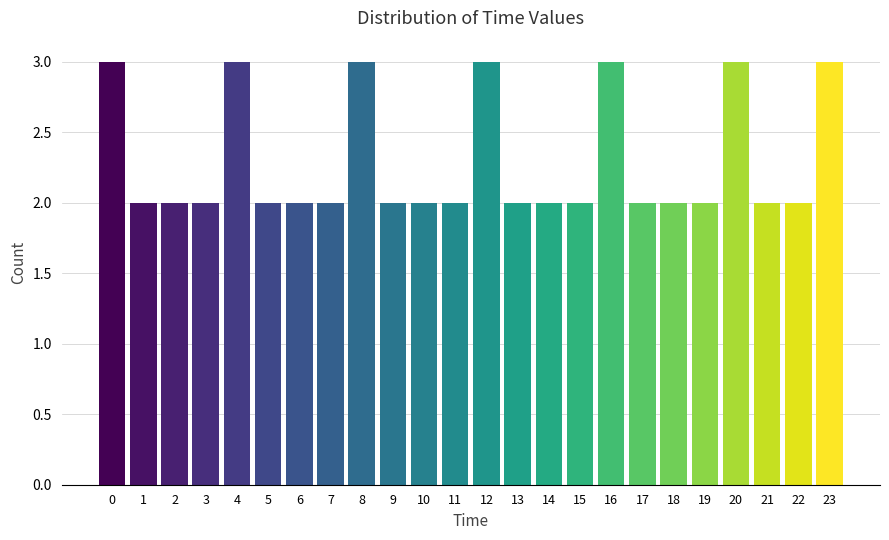

Reading left to right, extract all data points from this chart.

0=3	1=2	2=2	3=2	4=3	5=2	6=2	7=2	8=3	9=2	10=2	11=2	12=3	13=2	14=2	15=2	16=3	17=2	18=2	19=2	20=3	21=2	22=2	23=3